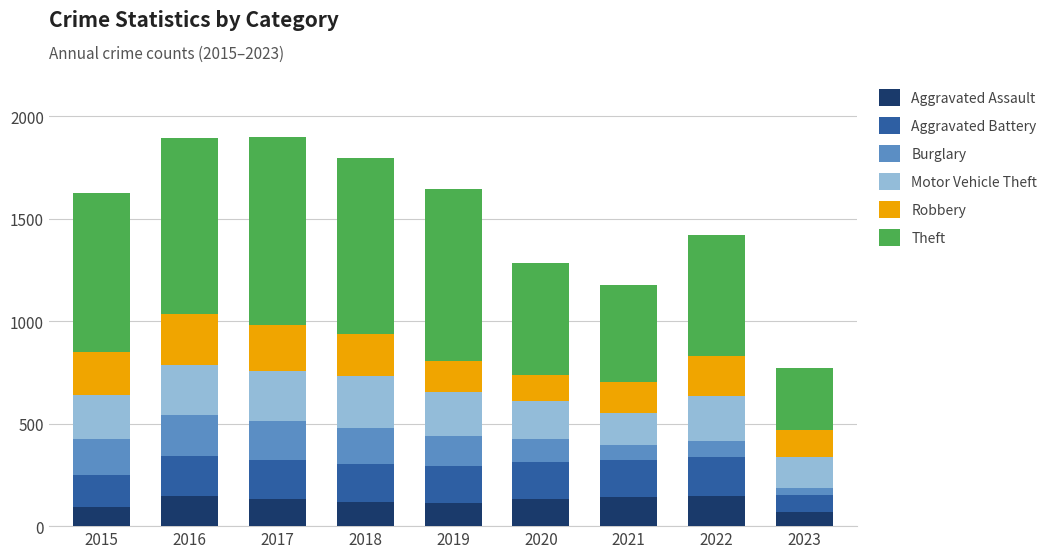

What is the minimum value for Aggravated Assault?

68